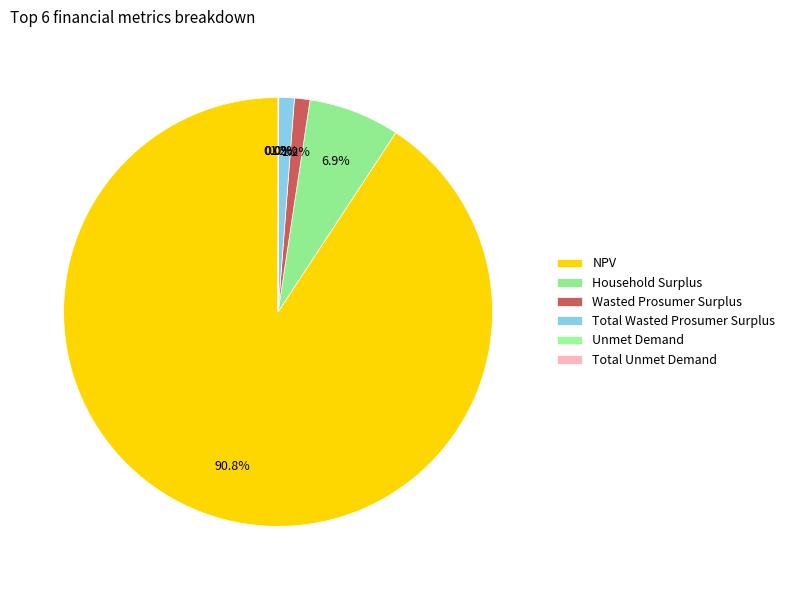

To the nearest percent, what is the combined percentage of NPV and Unmet Demand?

91%